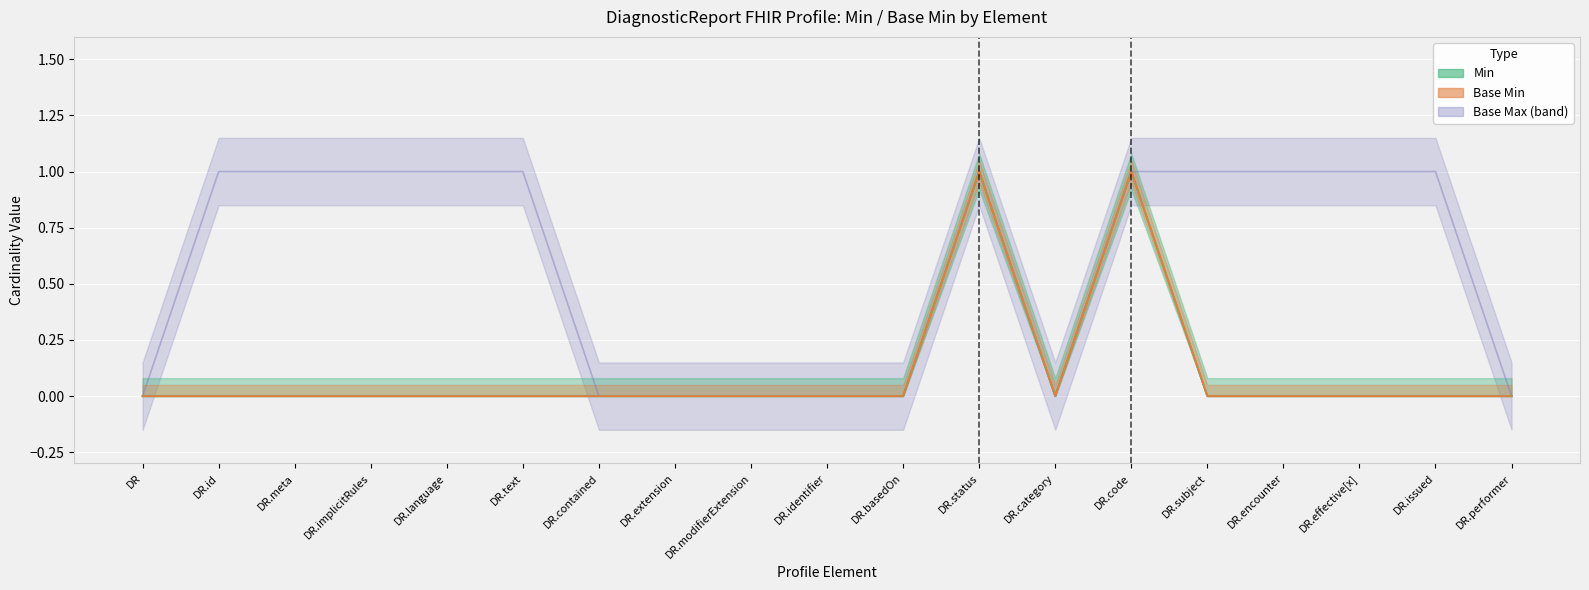

In Min (raw), how many points are higher than both neighbors (excluding endpoints)?

2